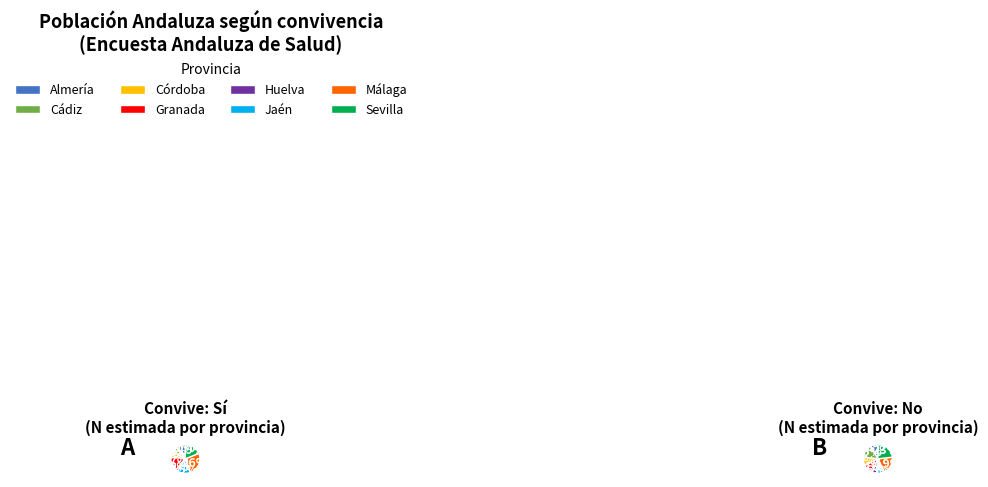

Does Jaén represent more than half of the total?

No